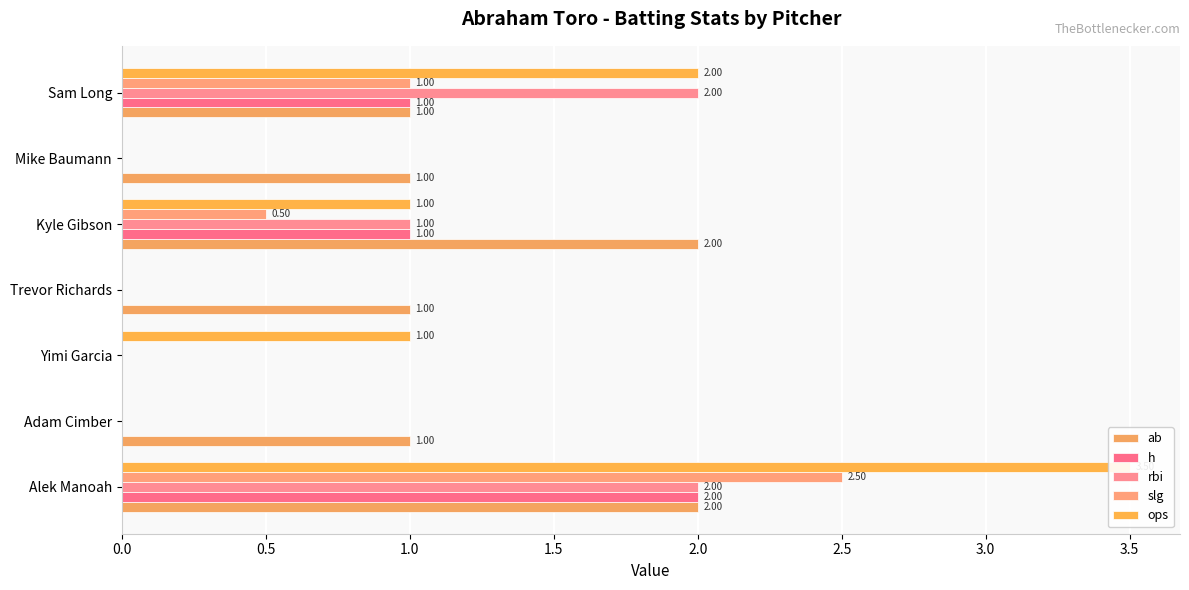

Reading left to right, transcribe all the data shown in this chart.

ab: 2.0	1.0	0.0	1.0	2.0	1.0	1.0
h: 2.0	0.0	0.0	0.0	1.0	0.0	1.0
rbi: 2.0	0.0	0.0	0.0	1.0	0.0	2.0
slg: 2.5	0.0	0.0	0.0	0.5	0.0	1.0
ops: 3.5	0.0	1.0	0.0	1.0	0.0	2.0